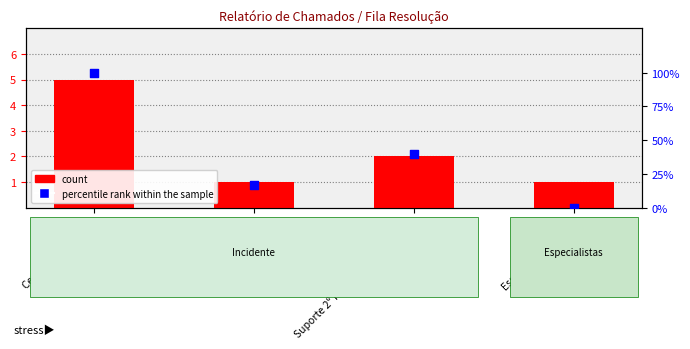

Is the value of percentile rank within the sample at Especialistas::Linux greater than the value of count at Impressão?

No